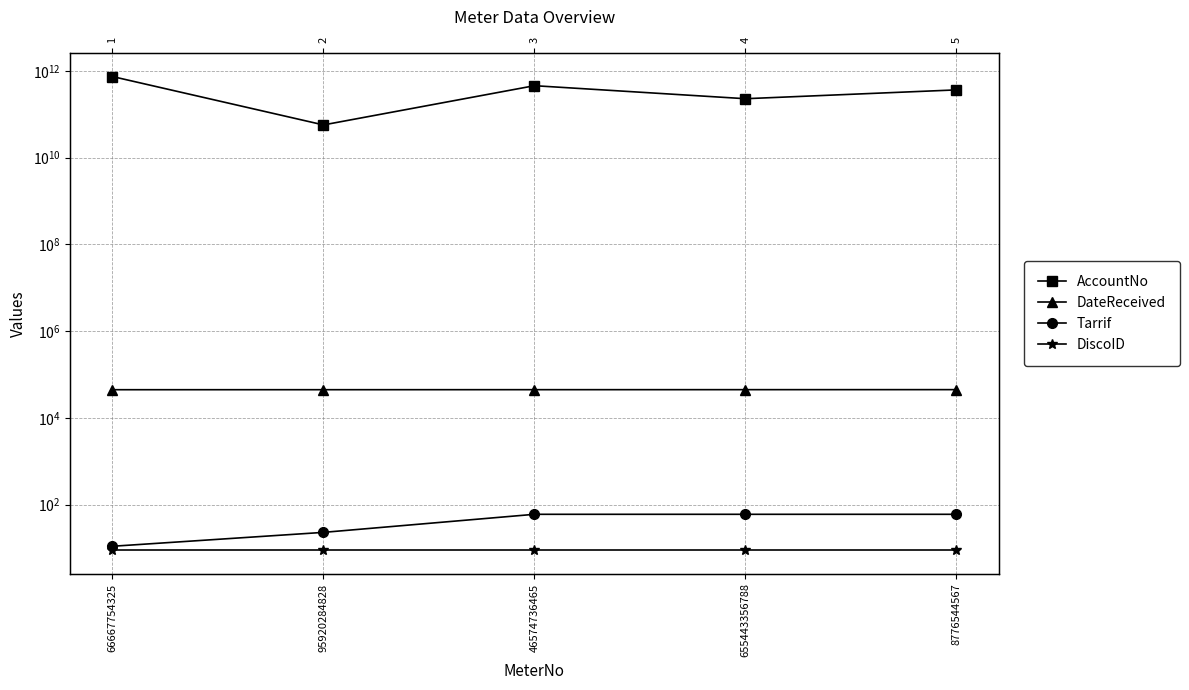

Reading left to right, list all the values displayed in this chart.

AccountNo: 738746463727	56644858493	454373784998	227727272829	363728362828
DateReceived: 44655	44685	44746	44777	44838
Tarrif: 11	23	60	60	60
DiscoID: 9	9	9	9	9